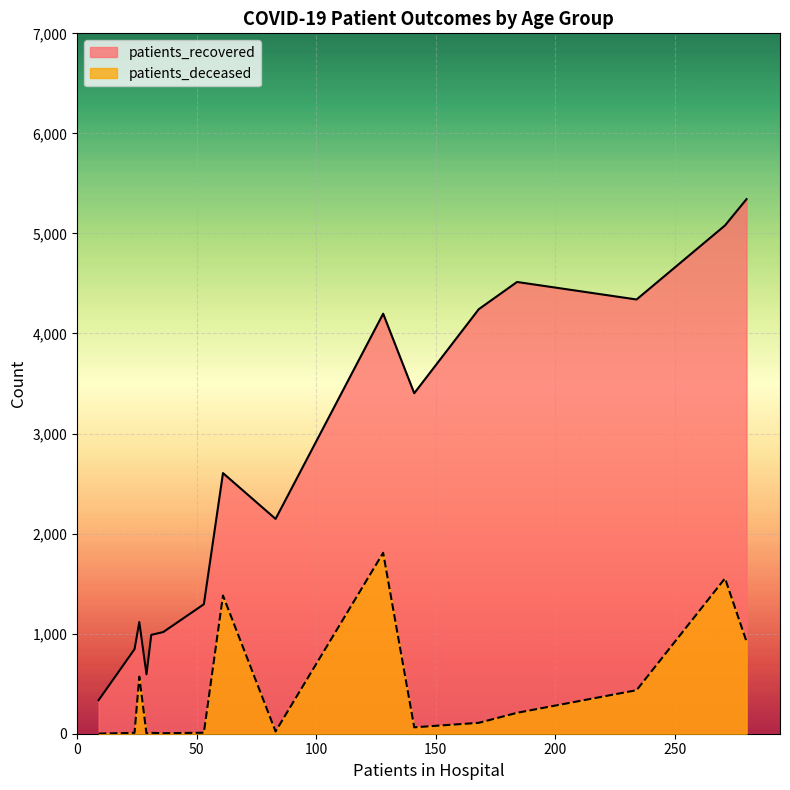

What is the value of the patients_deceased point at the 4th from the left?

9